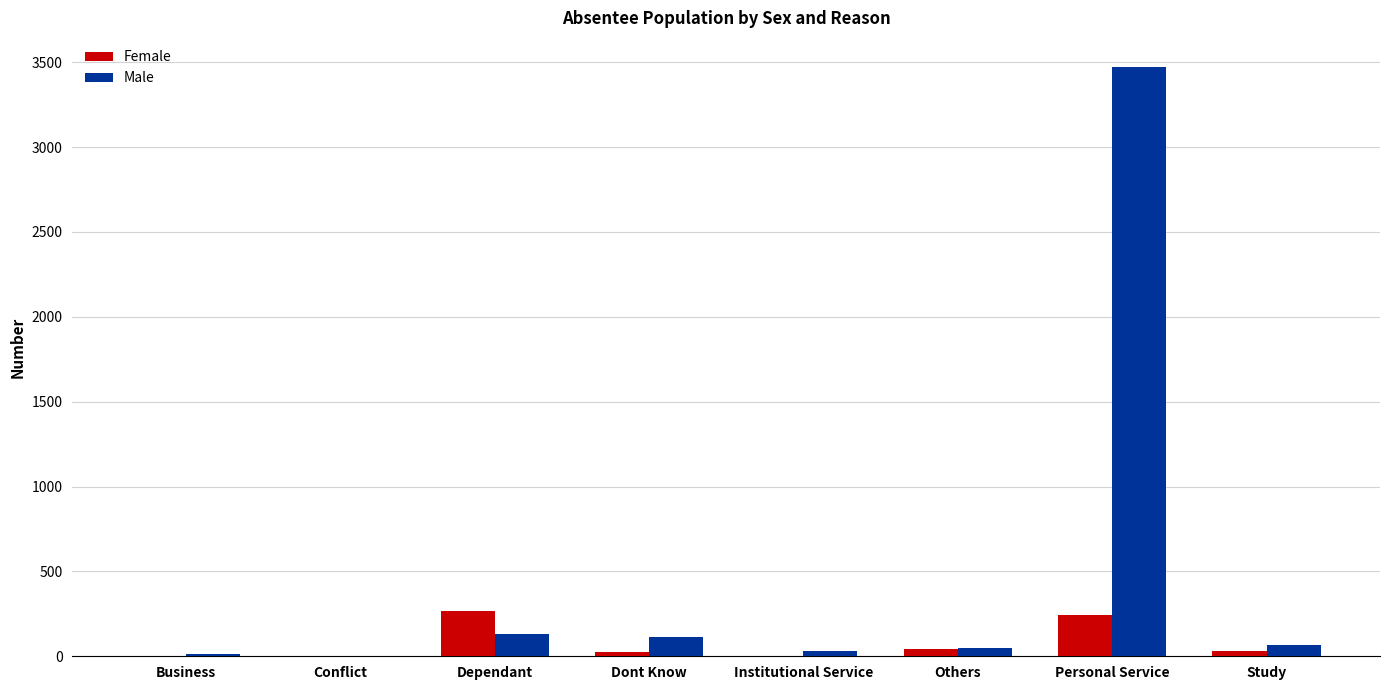

Which label corresponds to the largest value in the chart?

Personal Service